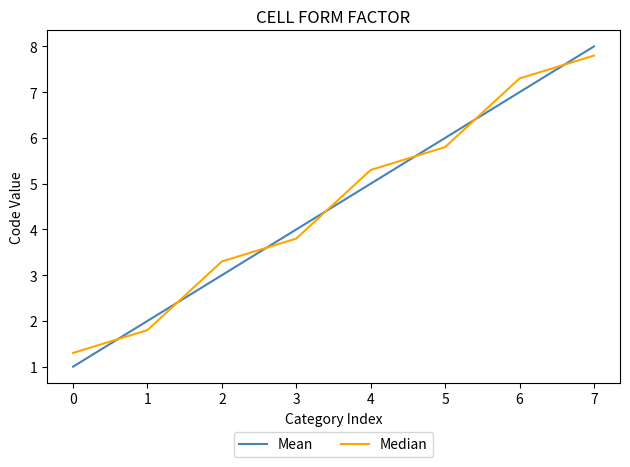

What are all the series names shown in the legend?

Mean, Median